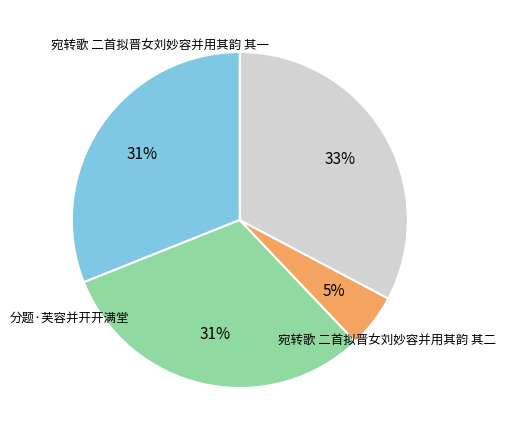

Is there a majority slice in this chart?

No